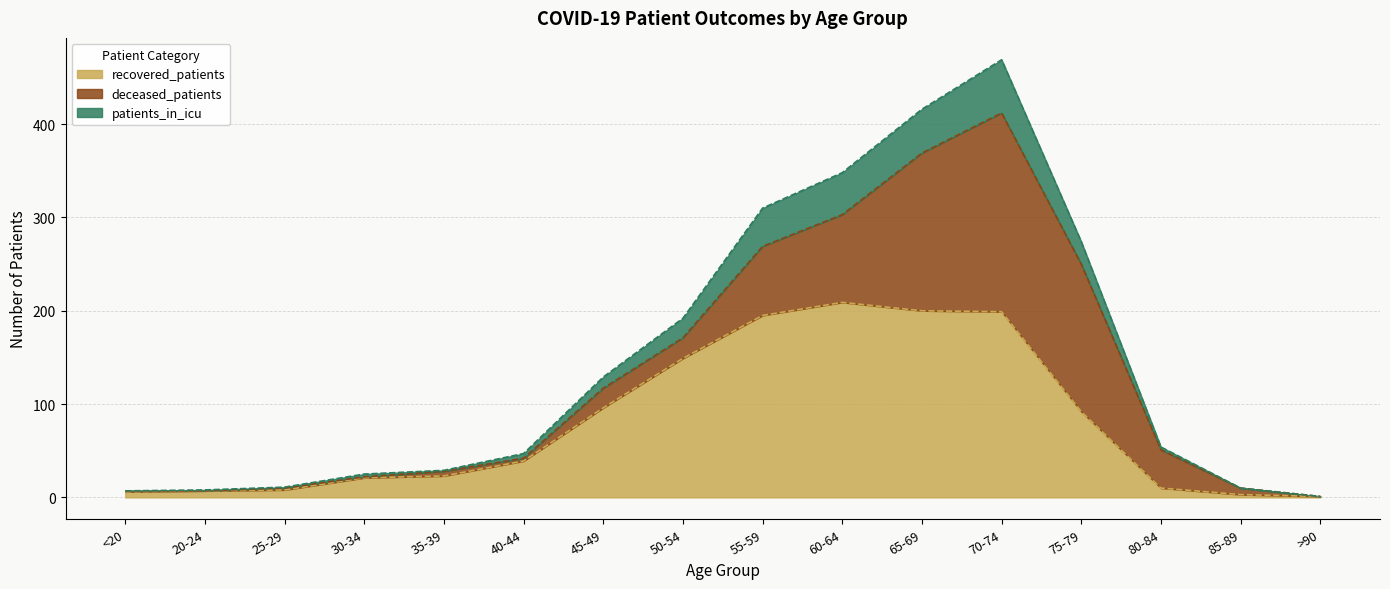

True or false: patients_in_icu has a value of 0 at >90.

False